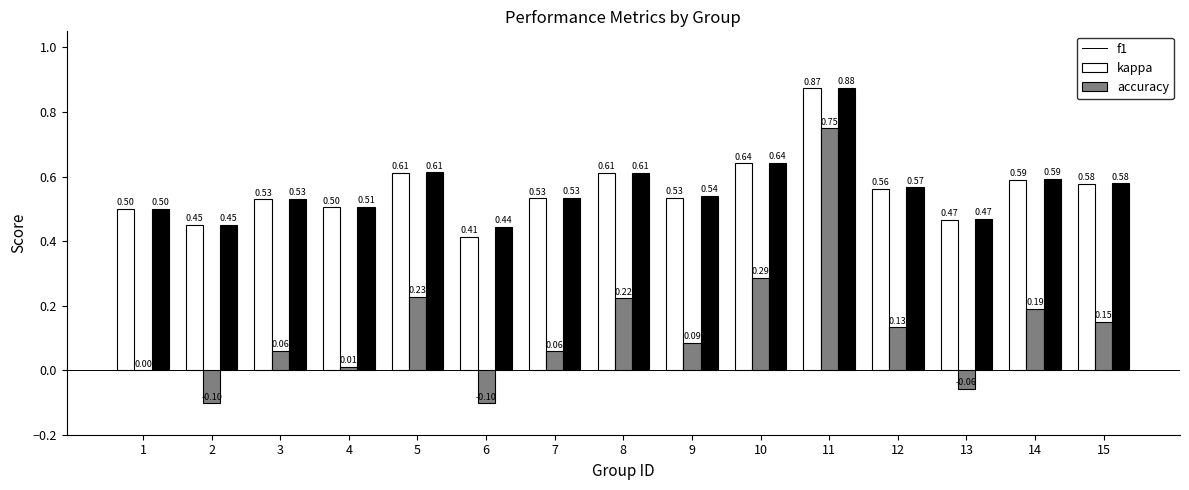

Between 1 and 9, which series saw the biggest shift?

kappa